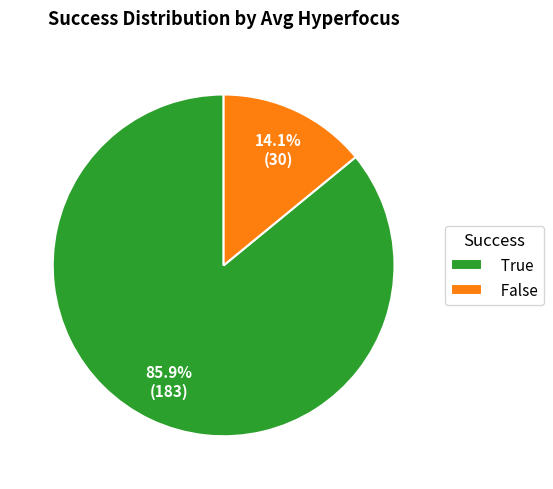

Between False and True, which is larger?

True